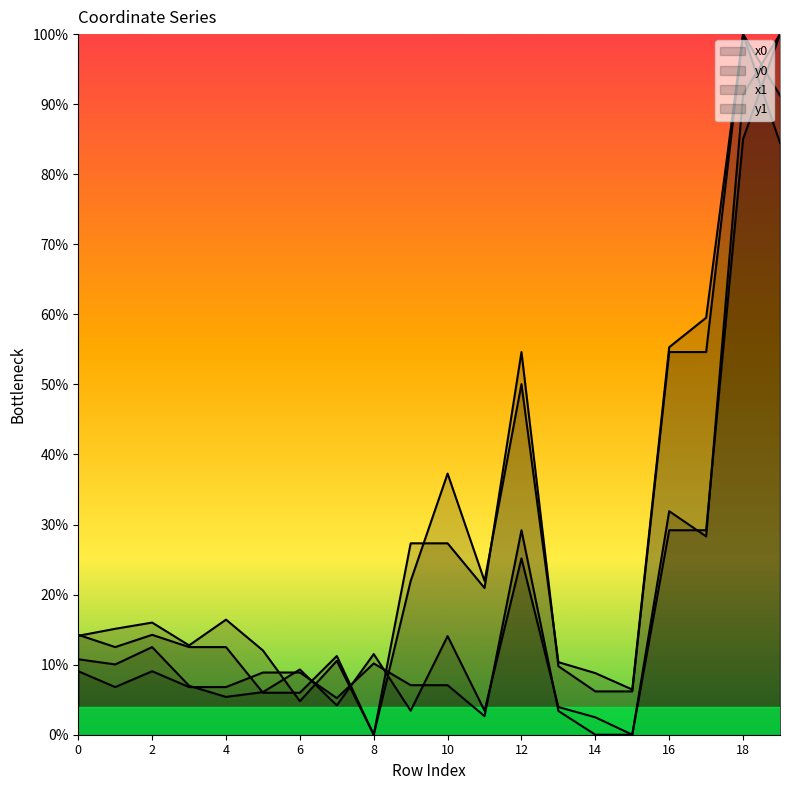

At which category is the sum across all series the highest?

18